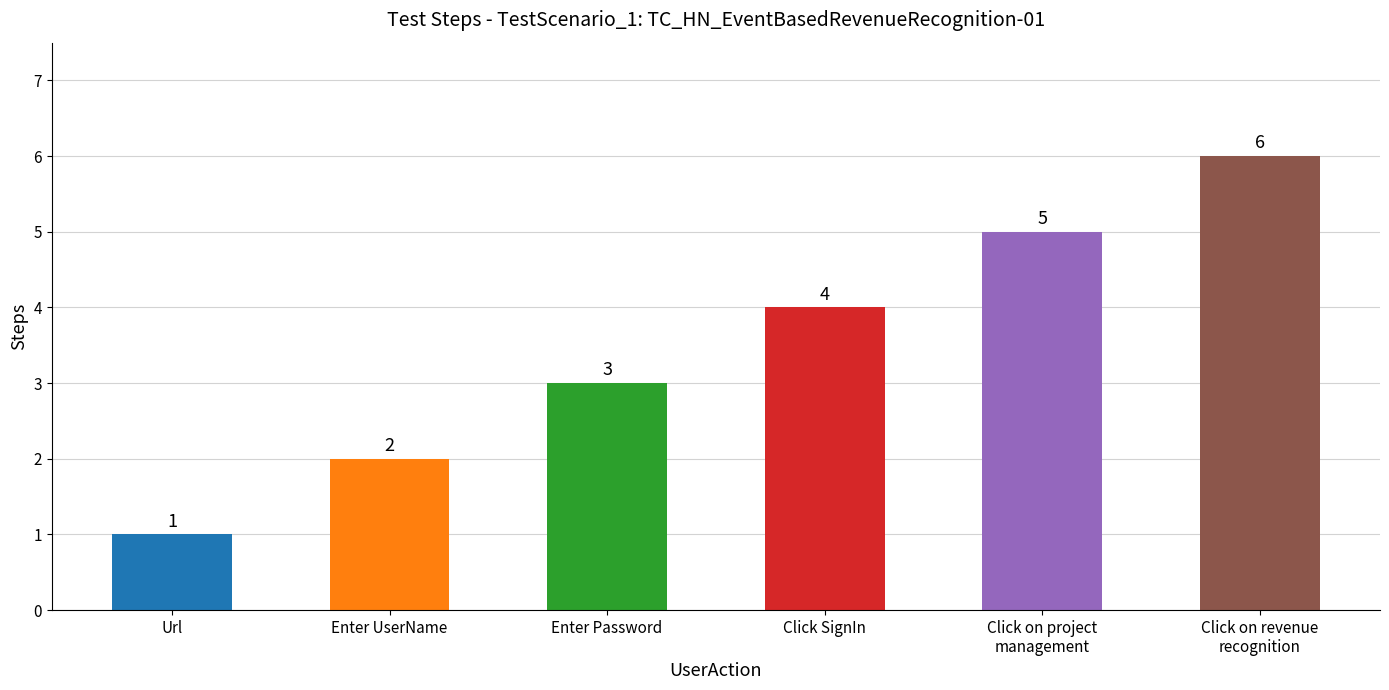

Between Click on revenue
recognition and Click on project
management, which is larger?

Click on revenue
recognition